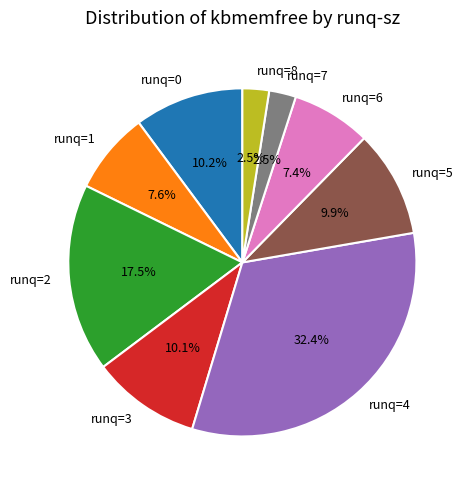

Combined, what portion of the pie is runq=3 and runq=6?

17.5%